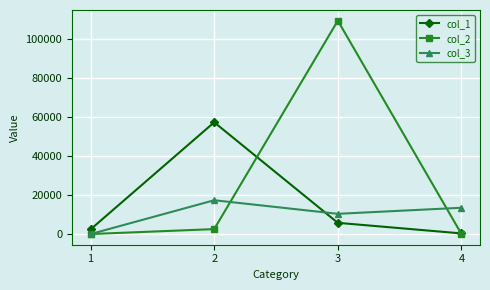

Which series has the largest range (max minus min)?

col_2